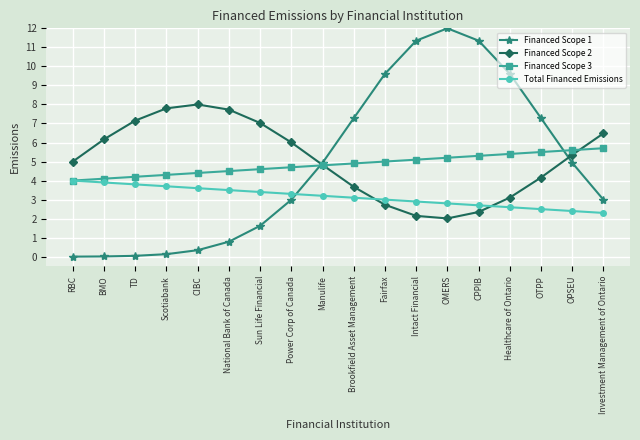

List the series in order of their peak value, lowest first.

Total Financed Emissions, Financed Scope 3, Financed Scope 2, Financed Scope 1